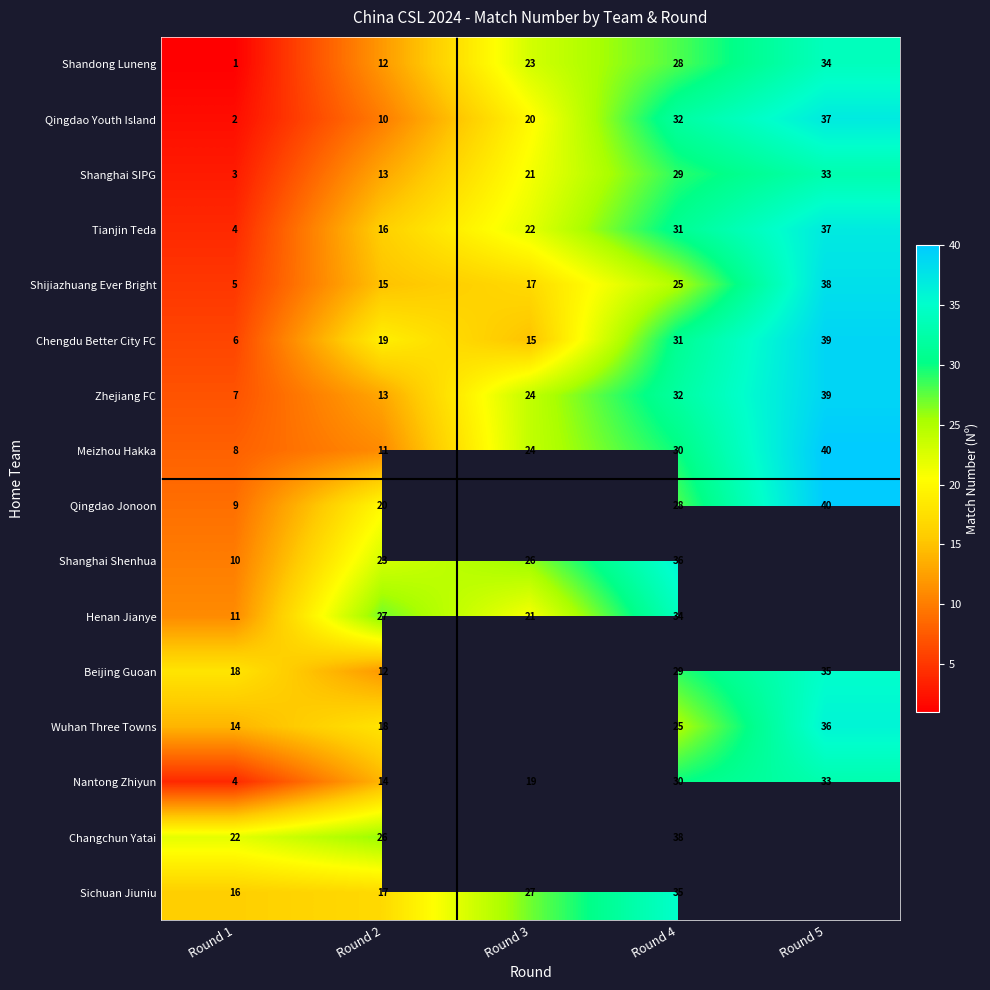

How many Nantong Zhiyun values are between 14 and 30?

3